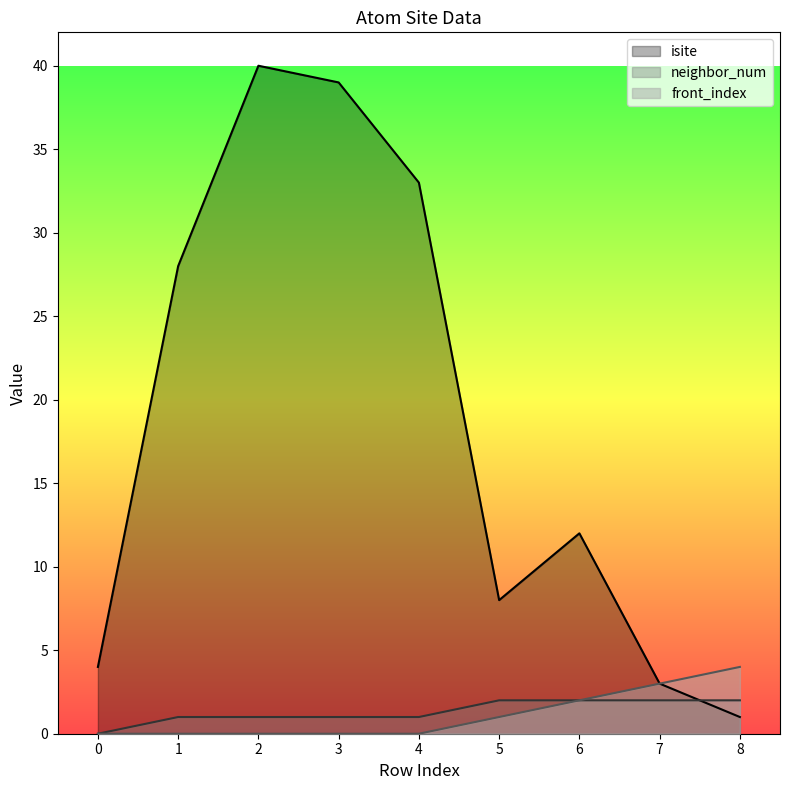

Which category has the highest value across all series?

2